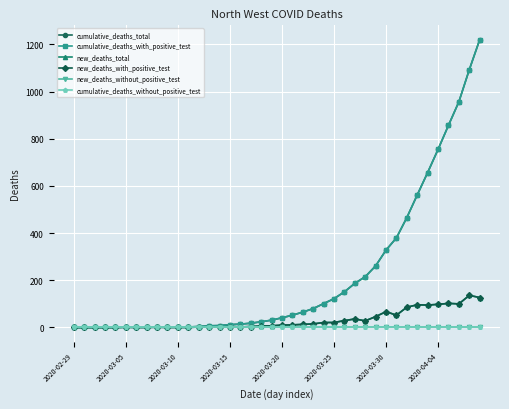

Reading left to right, what are all the values shown in this chart?

cumulative_deaths_total: 0	0	0	0	0	1	1	1	2	2	2	2	4	7	8	12	14	18	24	31	41	52	65	80	101	122	151	187	215	261	328	380	466	562	657	755	857	957	1093	1220
cumulative_deaths_with_positive_test: 0	0	0	0	0	1	1	1	2	2	2	2	4	7	8	12	14	18	24	31	41	52	65	80	101	122	151	187	215	261	328	380	466	562	657	755	857	957	1093	1220
new_deaths_total: 0	0	0	0	0	1	0	0	1	0	0	0	2	3	1	4	2	4	6	7	10	11	13	15	21	21	29	36	28	46	67	52	86	96	95	98	102	100	136	127
new_deaths_with_positive_test: 0	0	0	0	0	1	0	0	1	0	0	0	2	3	1	4	2	4	6	7	10	11	13	15	21	21	29	36	28	46	67	52	86	96	95	98	102	100	136	127
new_deaths_without_positive_test: 0	0	0	0	0	0	0	0	0	0	0	0	0	0	0	0	0	0	0	0	0	0	0	0	0	0	0	0	0	0	0	0	0	0	0	0	0	0	0	0
cumulative_deaths_without_positive_test: 0	0	0	0	0	0	0	0	0	0	0	0	0	0	0	0	0	0	0	0	0	0	0	0	0	0	0	0	0	0	0	0	0	0	0	0	0	0	0	0